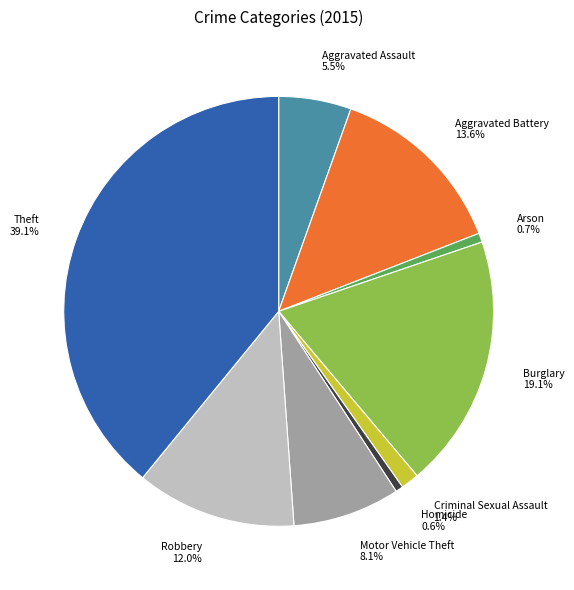

Which category has the biggest portion of the pie?

Theft